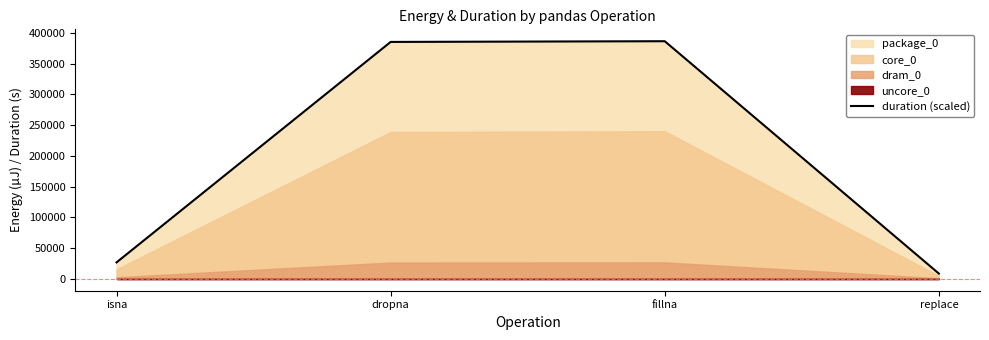

Reading right to left, what are all the values shown in this chart?

replace=8544	fillna=386229	dropna=385070	isna=26734